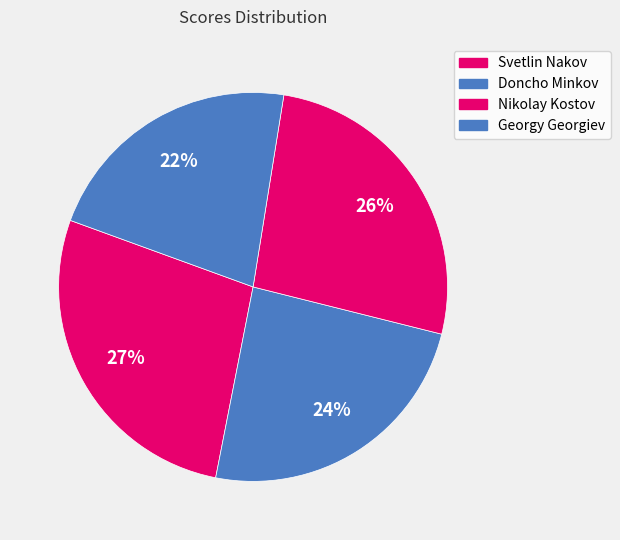

How many segments does this pie chart have?

4